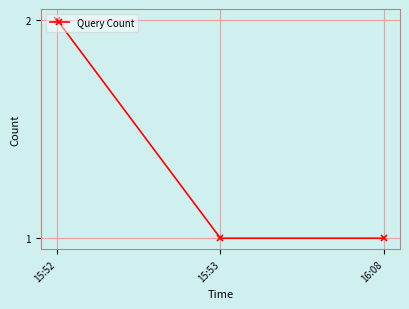

What is the minimum value shown in the chart?

1